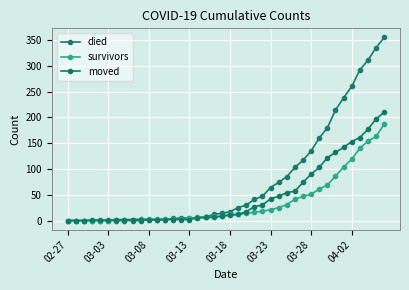

At which category does the chart reach its peak across all series?

39